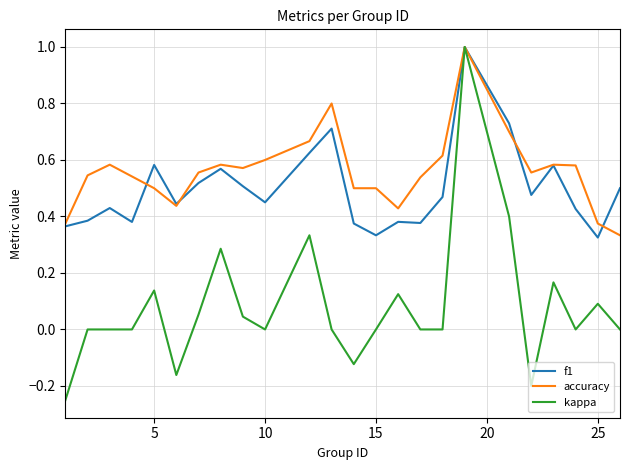

What are all the series names shown in the legend?

f1, accuracy, kappa